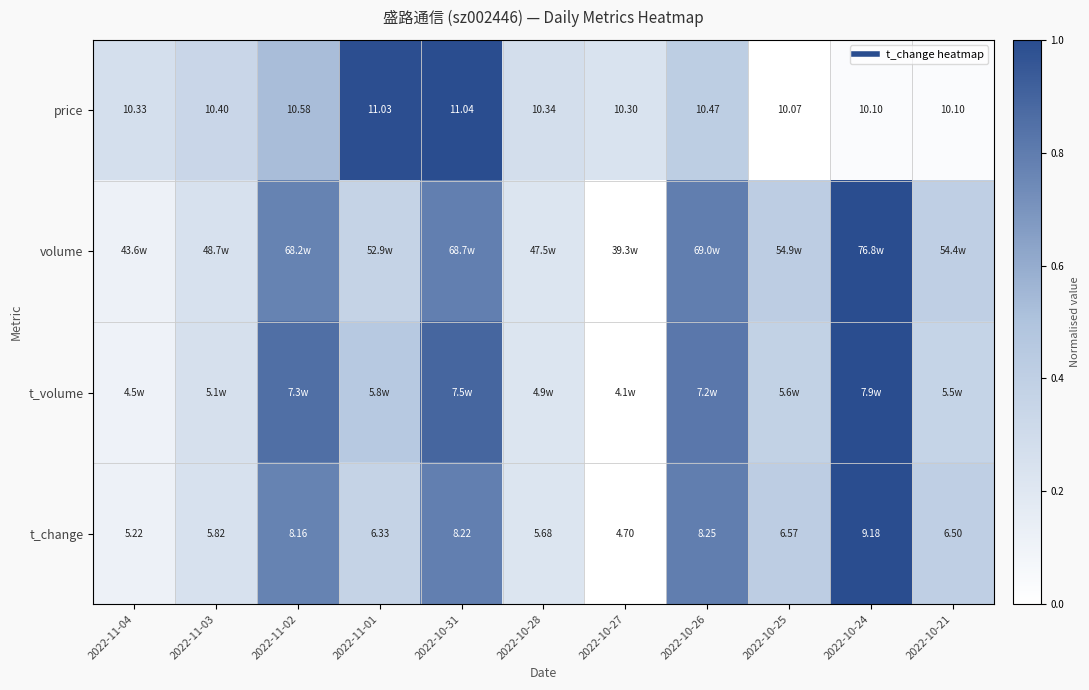

What is the maximum value shown in the chart?

1.0